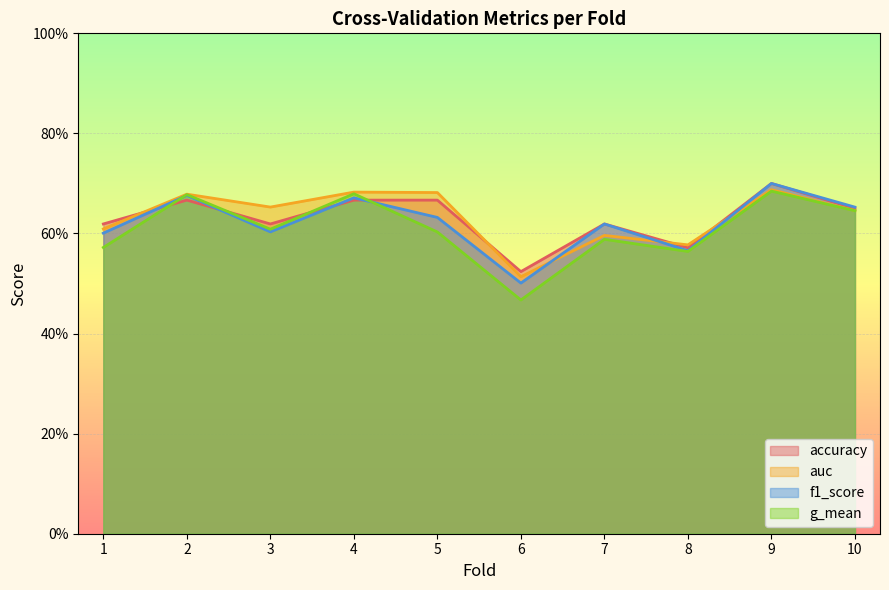

True or false: f1_score and auc cross at least once.

True